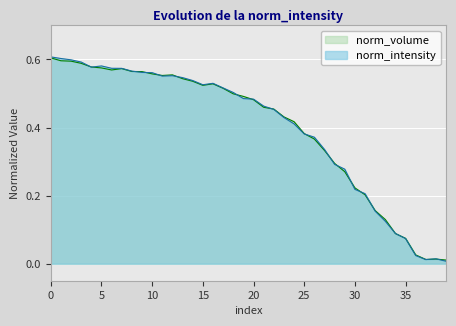

Where is the first local minimum for norm_intensity?

4